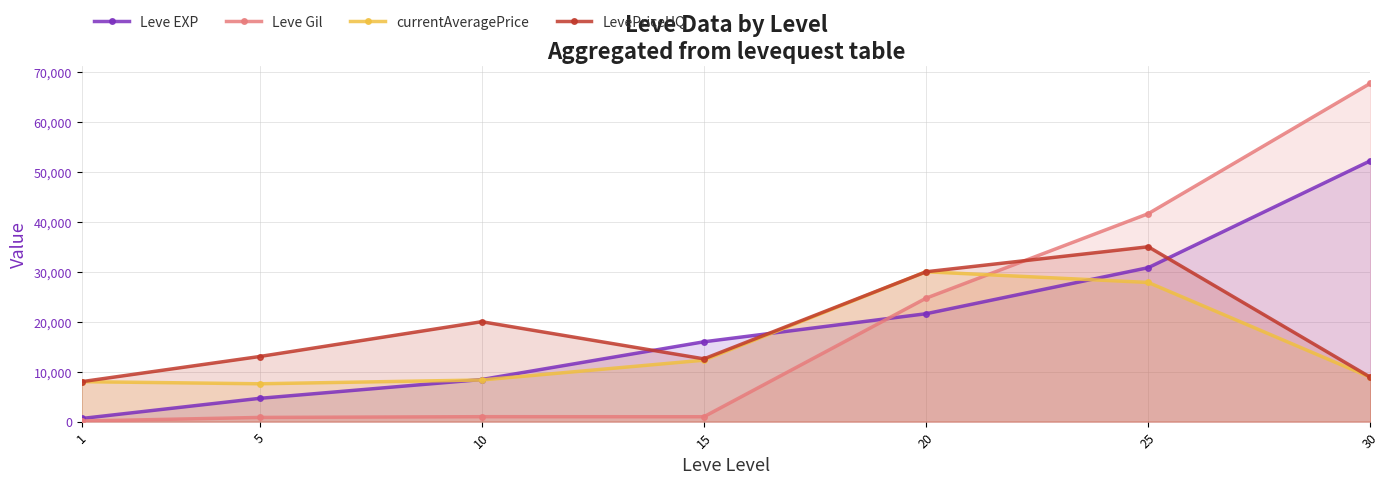

Which series has the widest spread of values?

Leve Gil